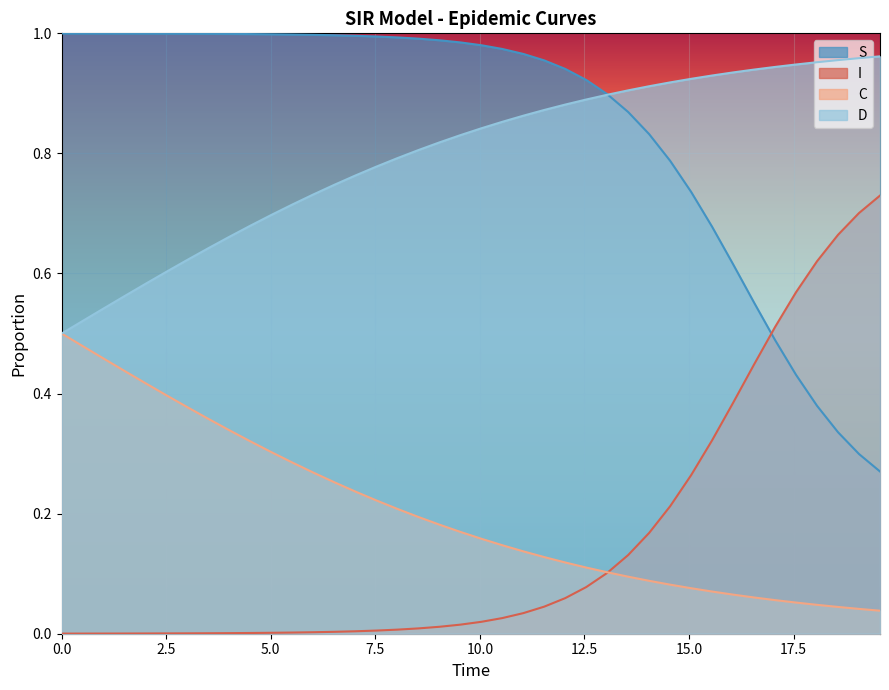

True or false: D and S cross at least once.

True